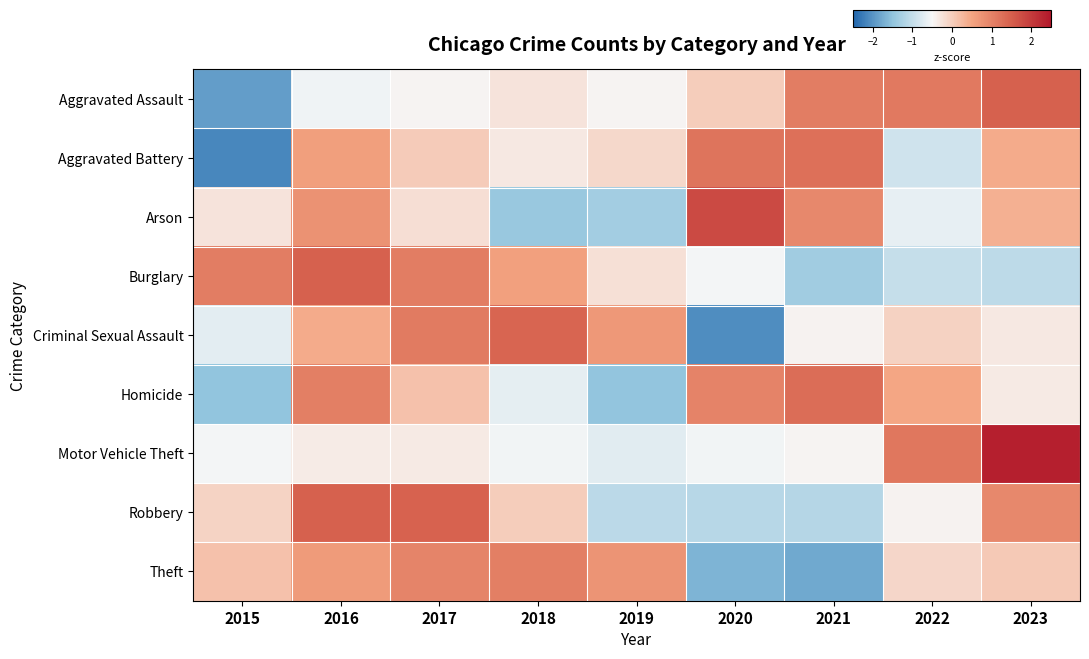

Reading left to right, what are all the values shown in this chart?

Aggravated Assault: 2015=-1.9	2016=-0.6	2017=-0.5	2018=-0.3	2019=-0.5	2020=0.0	2021=1.1	2022=1.1	2023=1.5
Aggravated Battery: 2015=-2.1	2016=0.6	2017=0.0	2018=-0.3	2019=-0.1	2020=1.2	2021=1.3	2022=-0.9	2023=0.4
Arson: 2015=-0.3	2016=0.8	2017=-0.2	2018=-1.4	2019=-1.3	2020=1.8	2021=0.9	2022=-0.6	2023=0.4
Burglary: 2015=1.1	2016=1.5	2017=1.1	2018=0.6	2019=-0.2	2020=-0.5	2021=-1.3	2022=-1.0	2023=-1.1
Criminal Sexual Assault: 2015=-0.7	2016=0.4	2017=1.1	2018=1.4	2019=0.7	2020=-2.1	2021=-0.4	2022=-0.0	2023=-0.3
Homicide: 2015=-1.5	2016=1.0	2017=0.1	2018=-0.7	2019=-1.5	2020=1.0	2021=1.3	2022=0.5	2023=-0.3
Motor Vehicle Theft: 2015=-0.5	2016=-0.4	2017=-0.4	2018=-0.6	2019=-0.7	2020=-0.6	2021=-0.5	2022=1.2	2023=2.4
Robbery: 2015=-0.1	2016=1.5	2017=1.5	2018=0.0	2019=-1.1	2020=-1.1	2021=-1.1	2022=-0.4	2023=0.9
Theft: 2015=0.1	2016=0.6	2017=1.0	2018=1.1	2019=0.7	2020=-1.7	2021=-1.8	2022=-0.1	2023=0.1